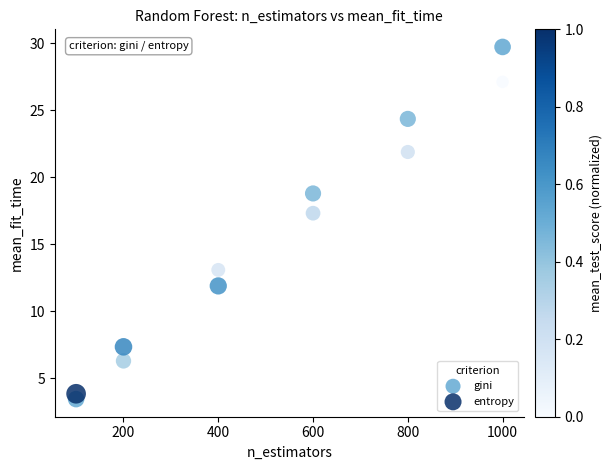

Which series contains the highest Y value?

entropy